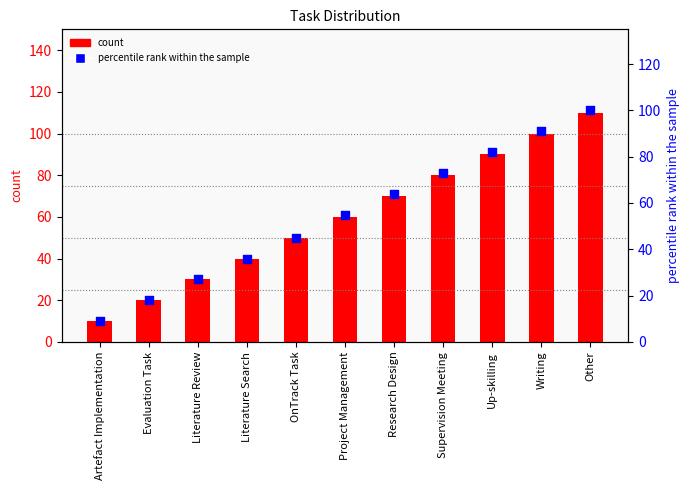

At how many categories does at least one series exceed 66?

5